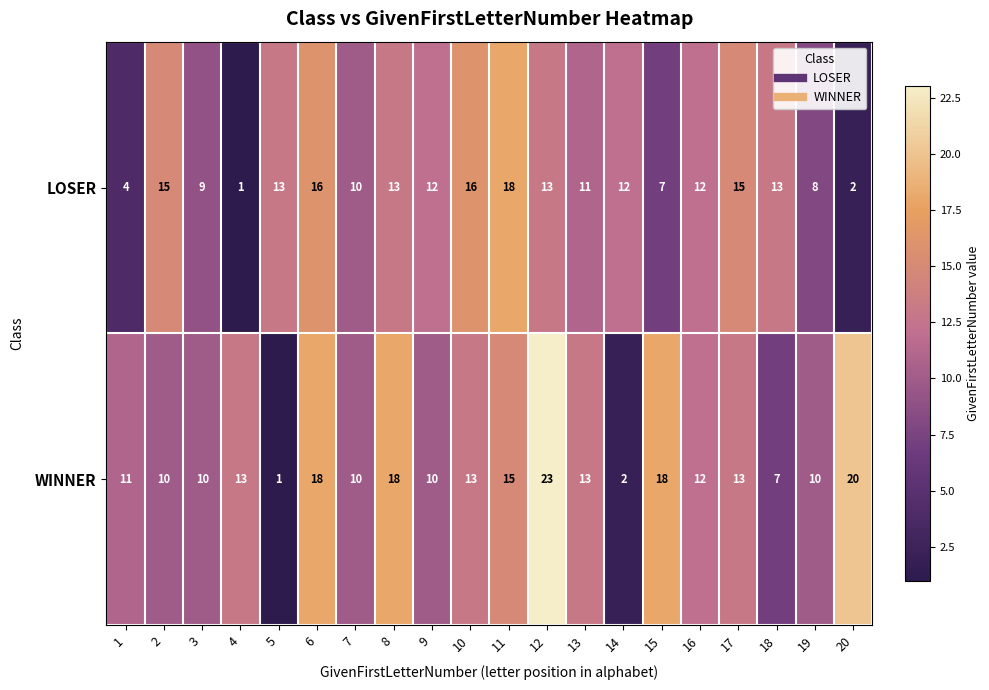

What is the difference between the LOSER values at 11 and 9?

6